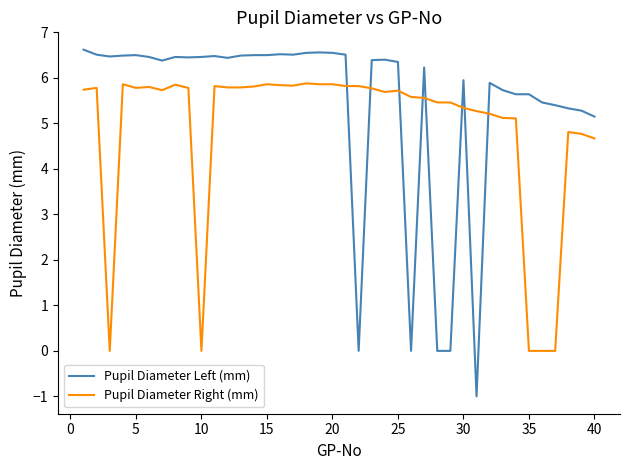

Count the number of categories in the chart.

40